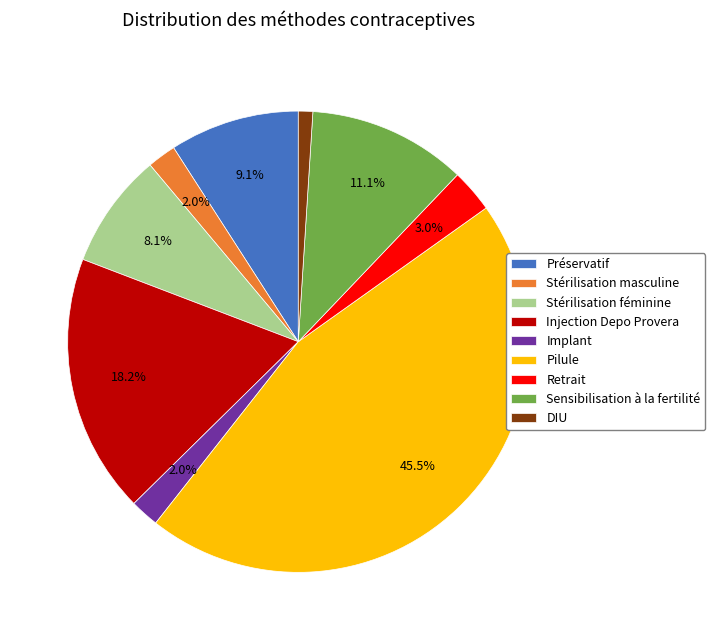

What is the smallest slice in the pie chart?

DIU